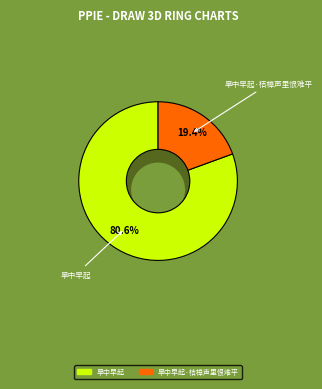

To the nearest percent, what is the combined percentage of 旱中早起 and 旱中早起·桔槹声里恨难平?

100%